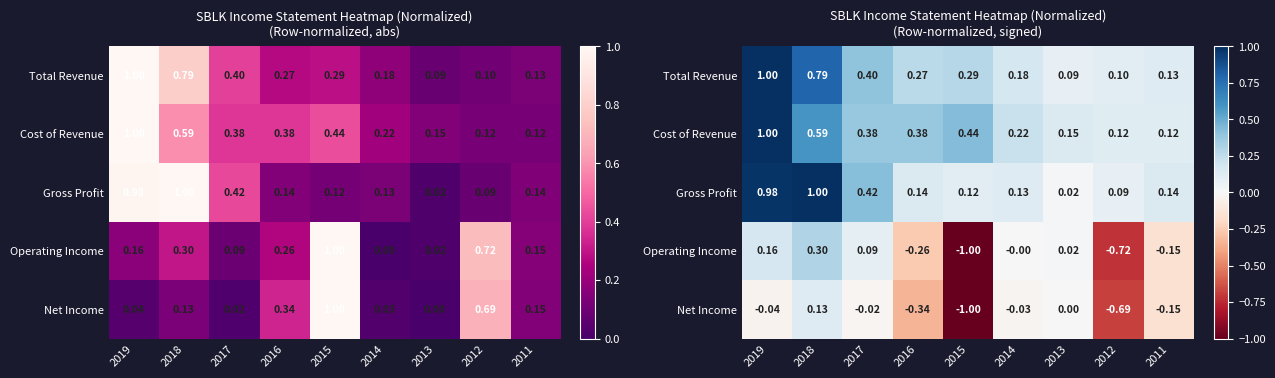

Where is Net Income nearest to the value 0?

2013